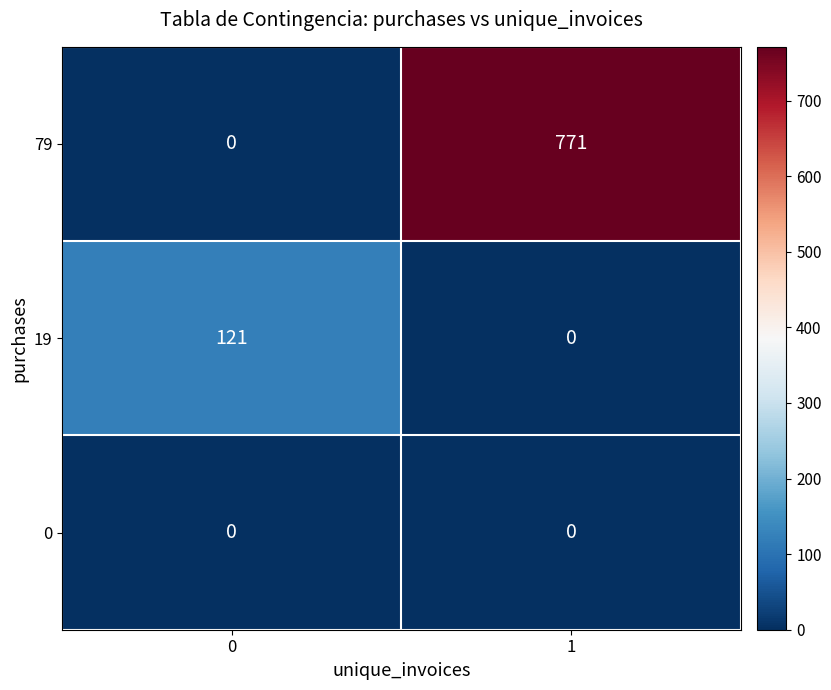

True or false: 79 has a value of 1283 at 1.

False